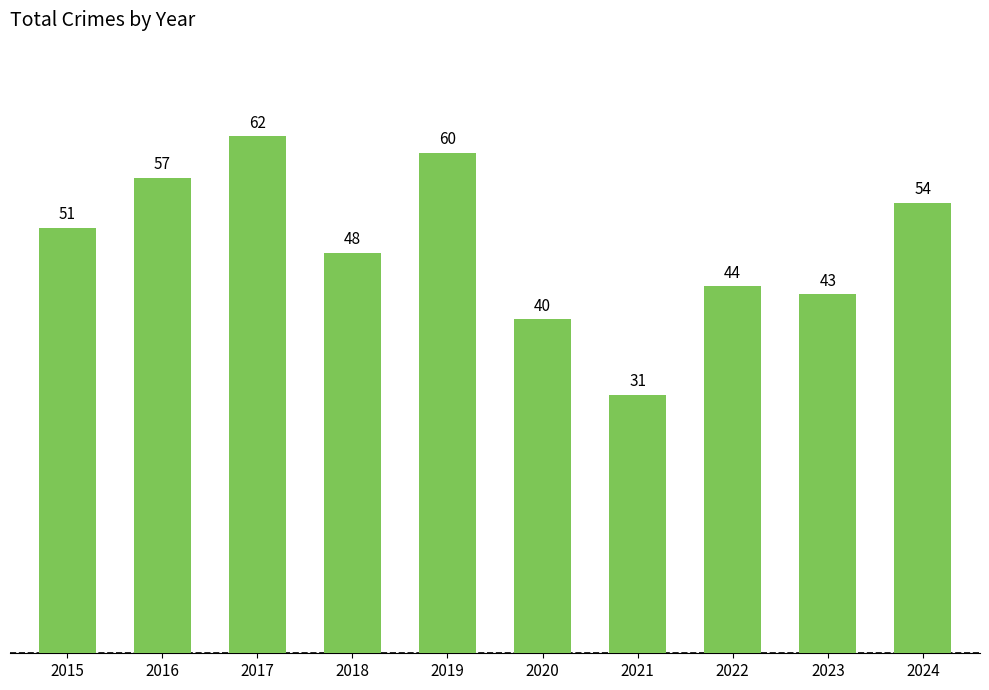

What is the value of the 7th bar from the left?

31